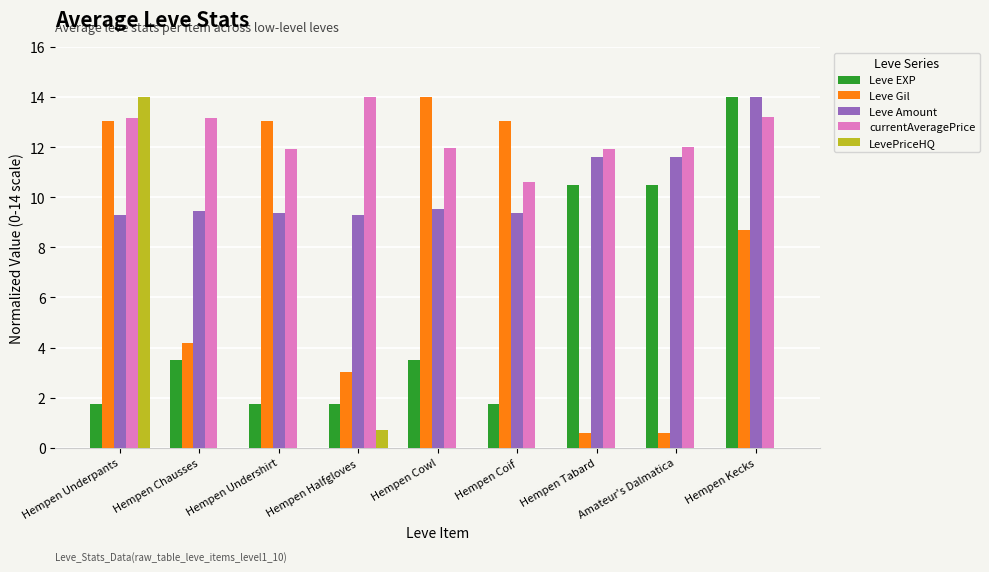

Which series has the largest total across all categories?

currentAveragePrice